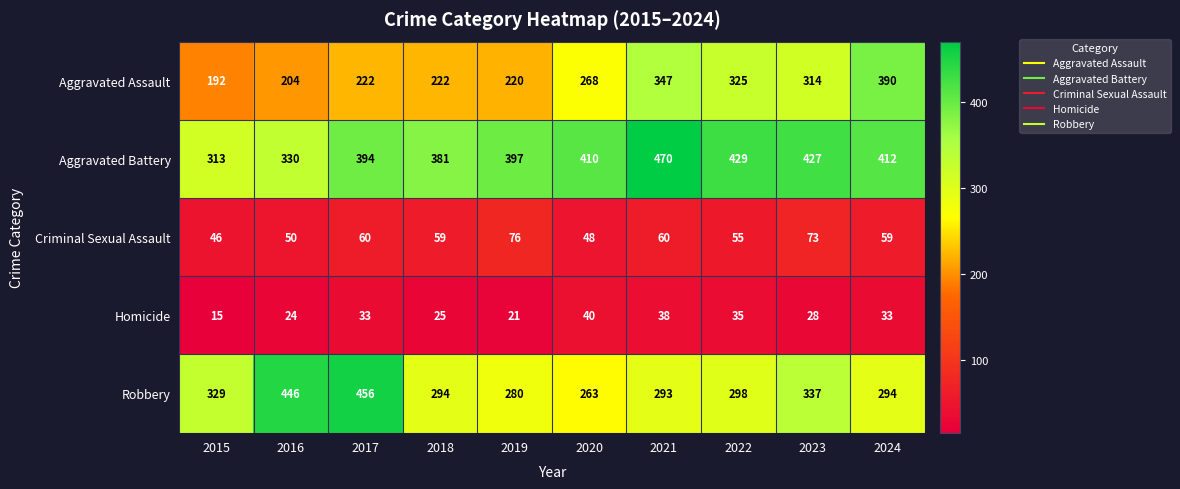

At which label does Criminal Sexual Assault reach its peak?

2019